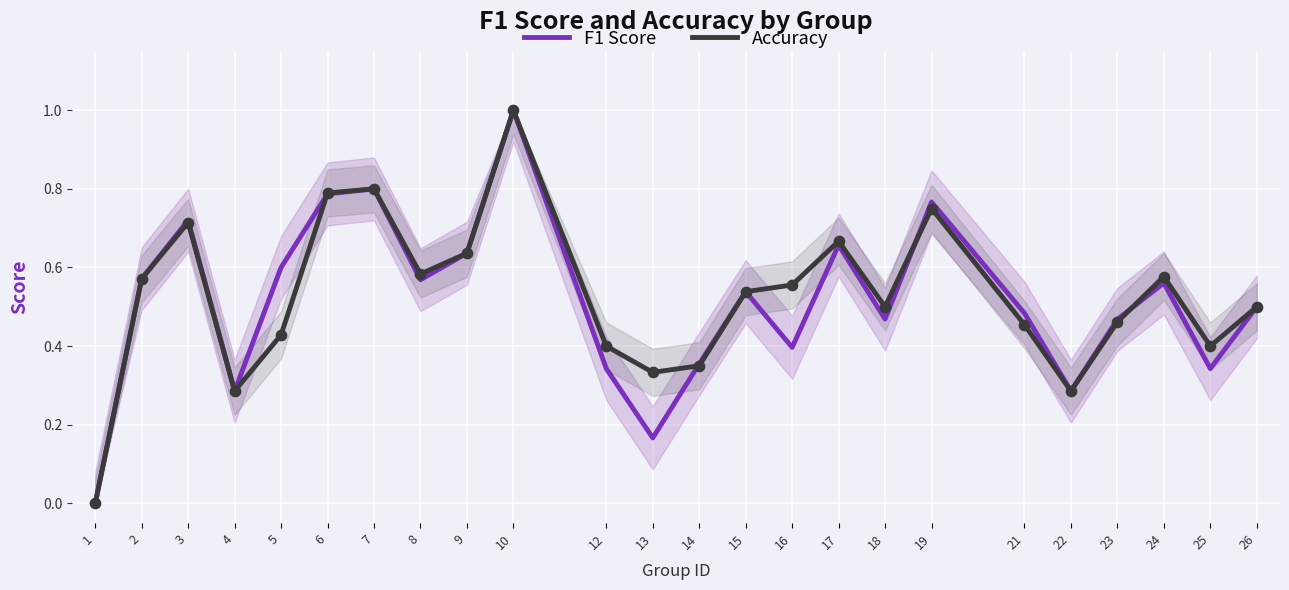

Is the value of accuracy at 17 greater than the value of f1 at 23?

Yes